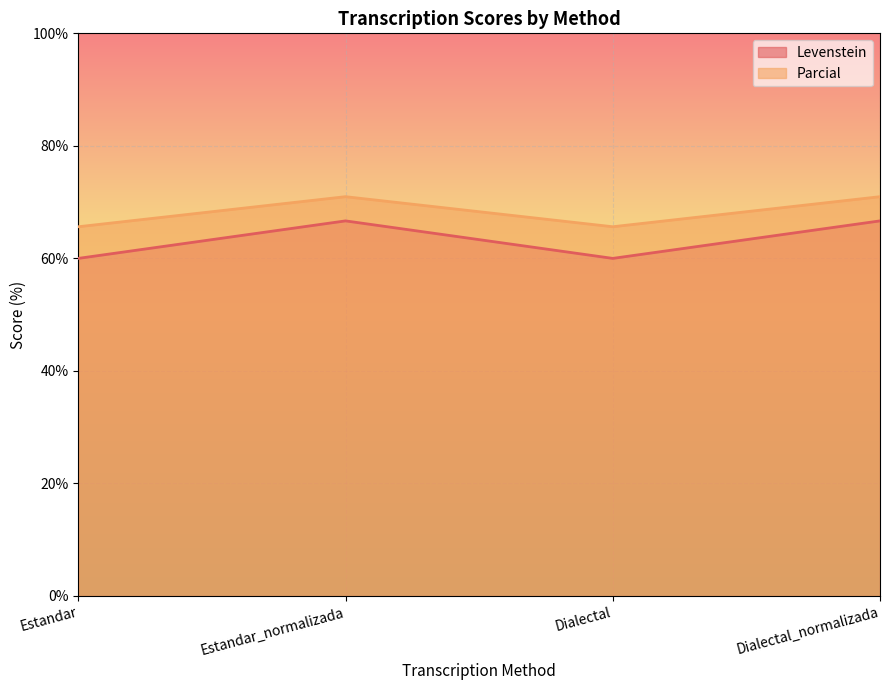

What is the spread (max minus min) of values at Dialectal_normalizada?

4.3